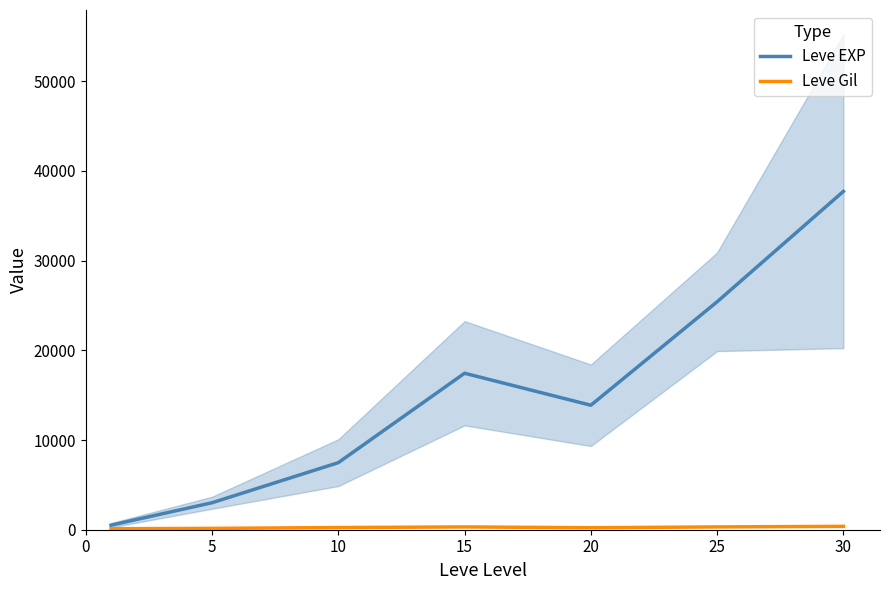

What is the average value of the Leve Gil series?

246.5